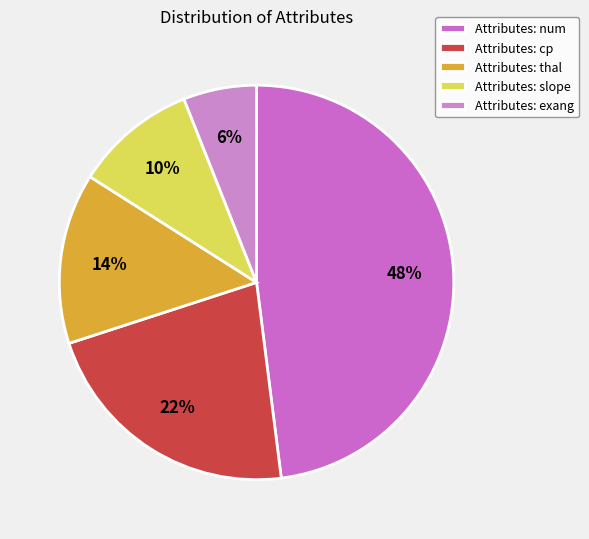

Which slice is the smallest?

exang